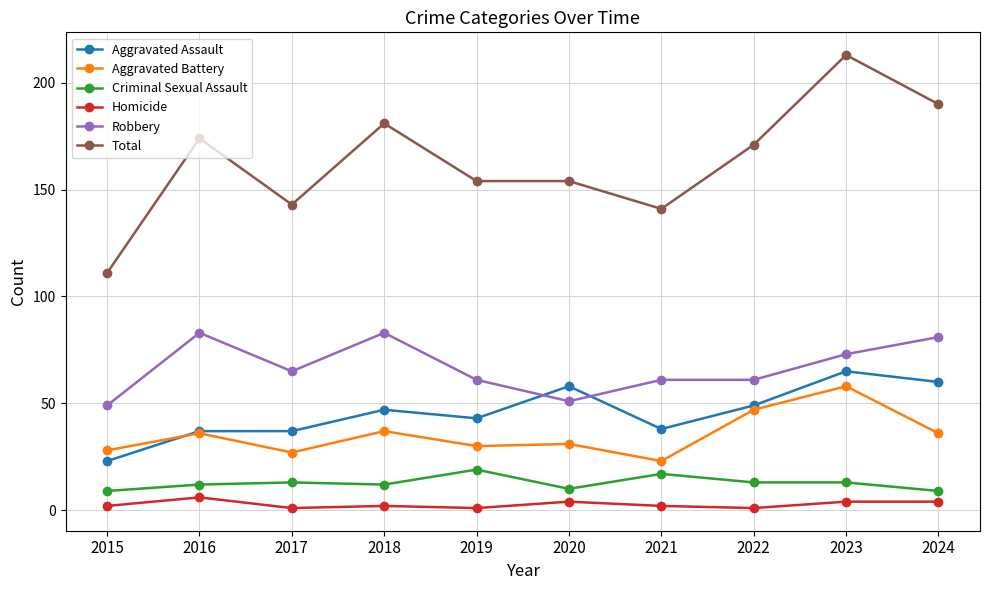

Is the value of Aggravated Assault at 2016 greater than the value of Homicide at 2021?

Yes